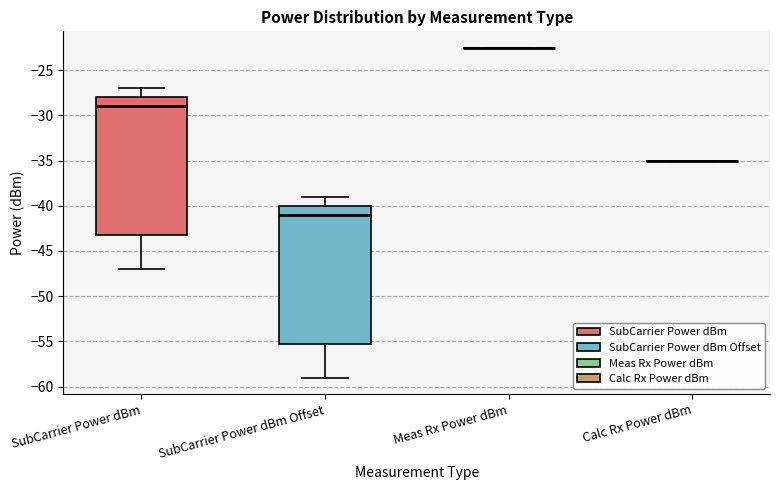

Reading left to right, transcribe this box plot: for each box, give where its median line is, the range the box spans, and where its two whiskers end, as read against the y-axis. The values are not printed on the chart, so give them approximately, as read against the axis.

SubCarrier Power dBm: median -29.0, box -43.0 to -28.0, whiskers -47.0 to -27.0
SubCarrier Power dBm Offset: median -41.0, box -55.0 to -40.0, whiskers -59.0 to -39.0
Meas Rx Power dBm: box collapsed to a line at -22.5, whiskers -22.5 to -22.5
Calc Rx Power dBm: box collapsed to a line at -35.0, whiskers -35.0 to -35.0